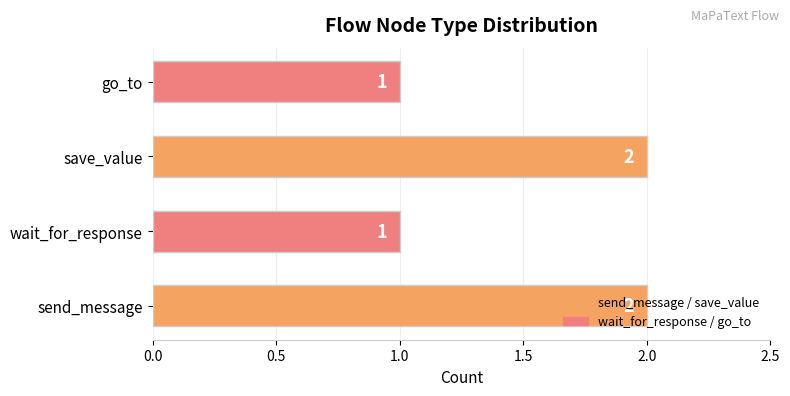

Which has a higher value, go_to or send_message?

send_message